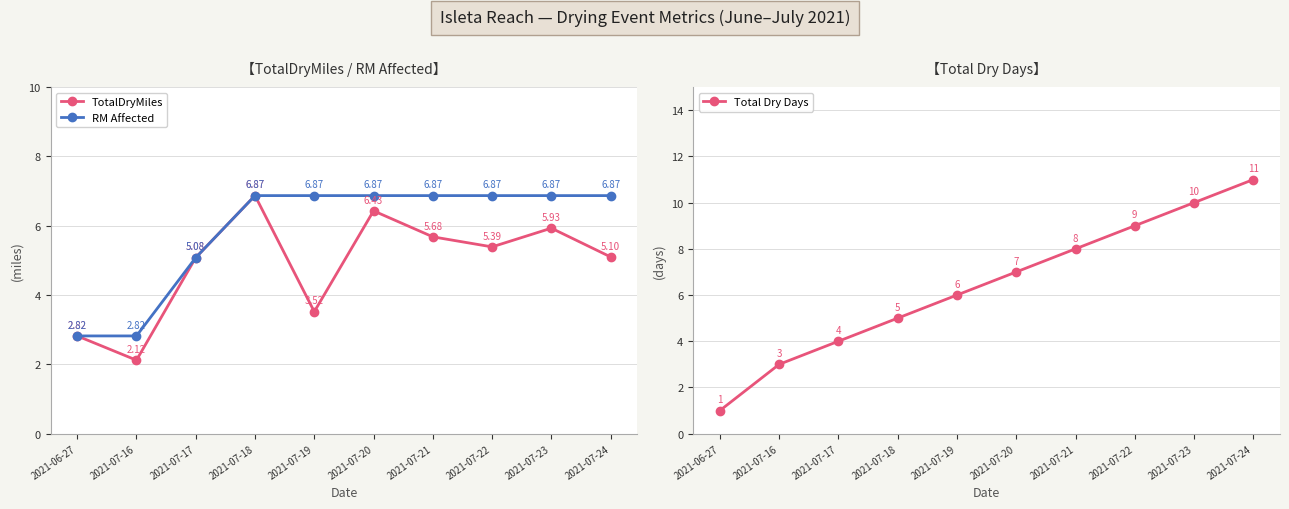

Which has a higher value, 2021-07-23 or 2021-07-17?

2021-07-23